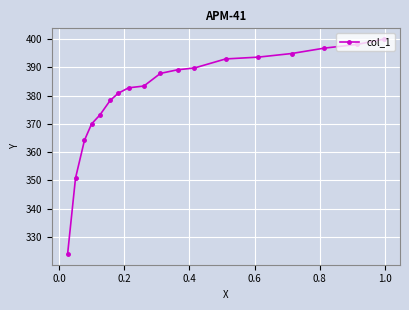

True or false: there are more than 1 points higher than both neighbors.

False